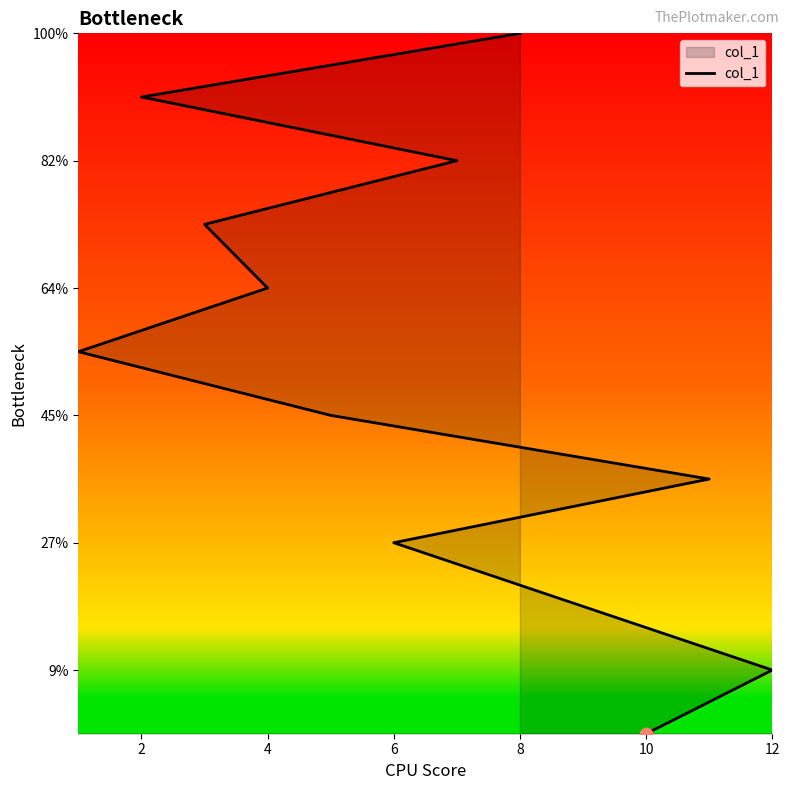

What is the ratio of the value at 7 to the value at 4?

2.7